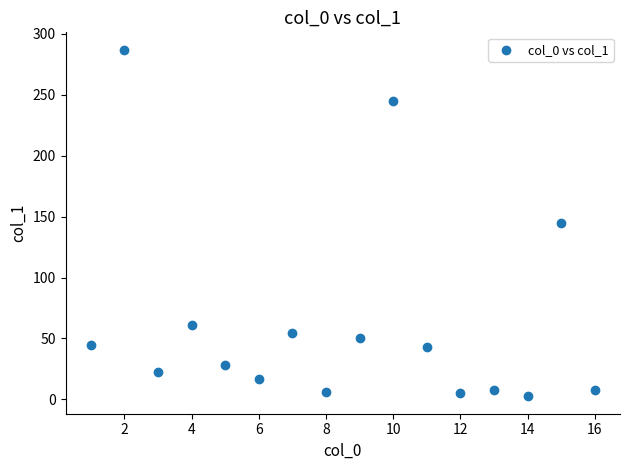

What is the range of Y values (max minus min)?

284.5